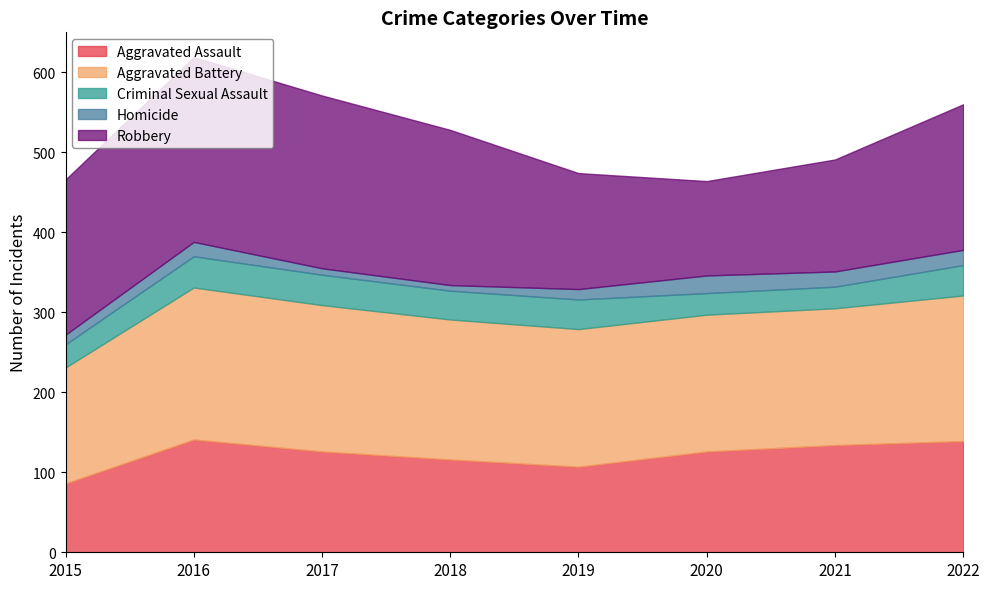

Between 2020 and 2016, which is larger?

2016